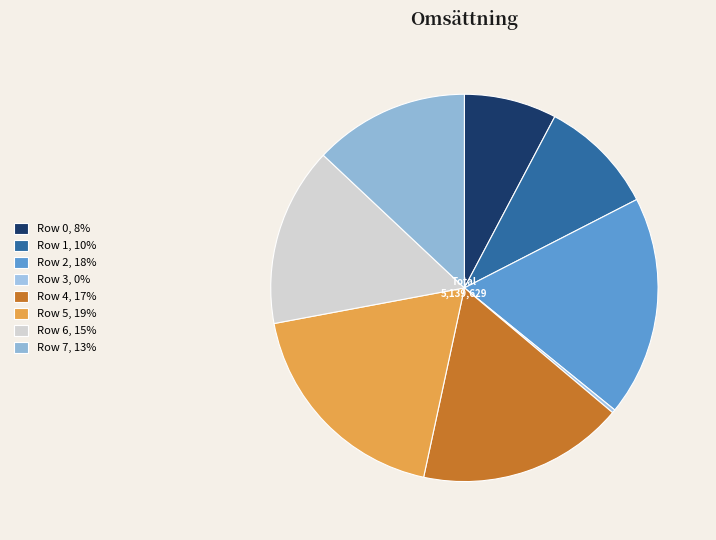

Does any single category account for the majority?

No